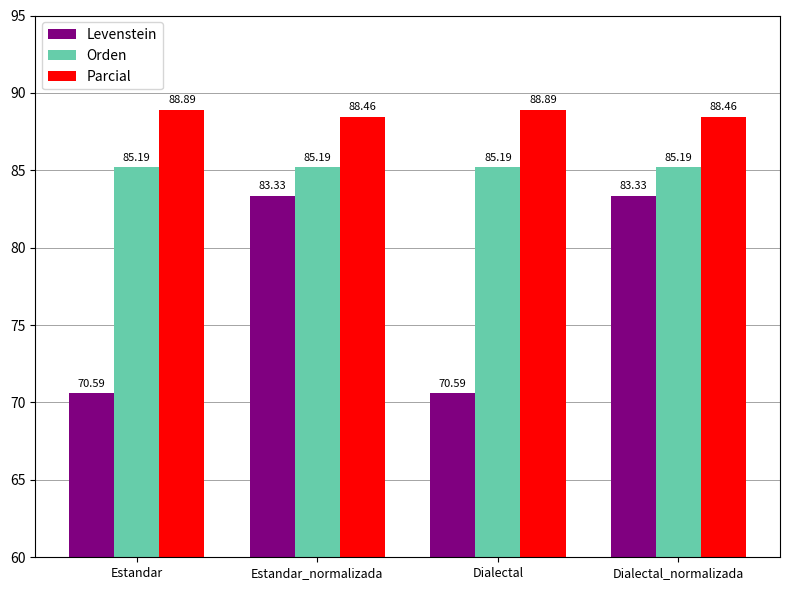

What is the spread (max minus min) of values at Estandar_normalizada?

5.1